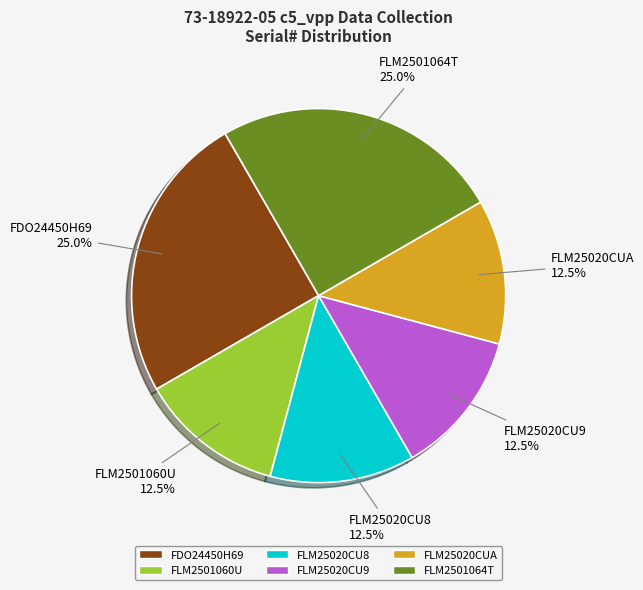

Is there any slice that represents more than half of the pie?

No